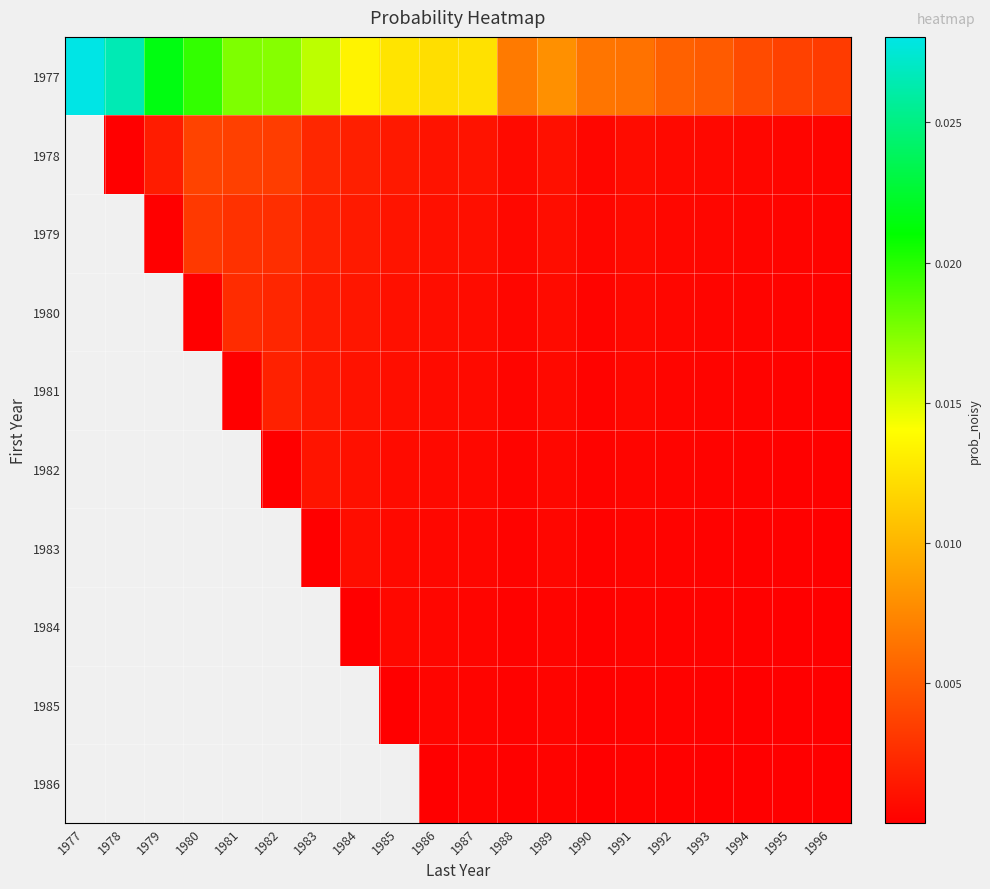

True or false: 1983 has a value of 0.0 at 1994.

False